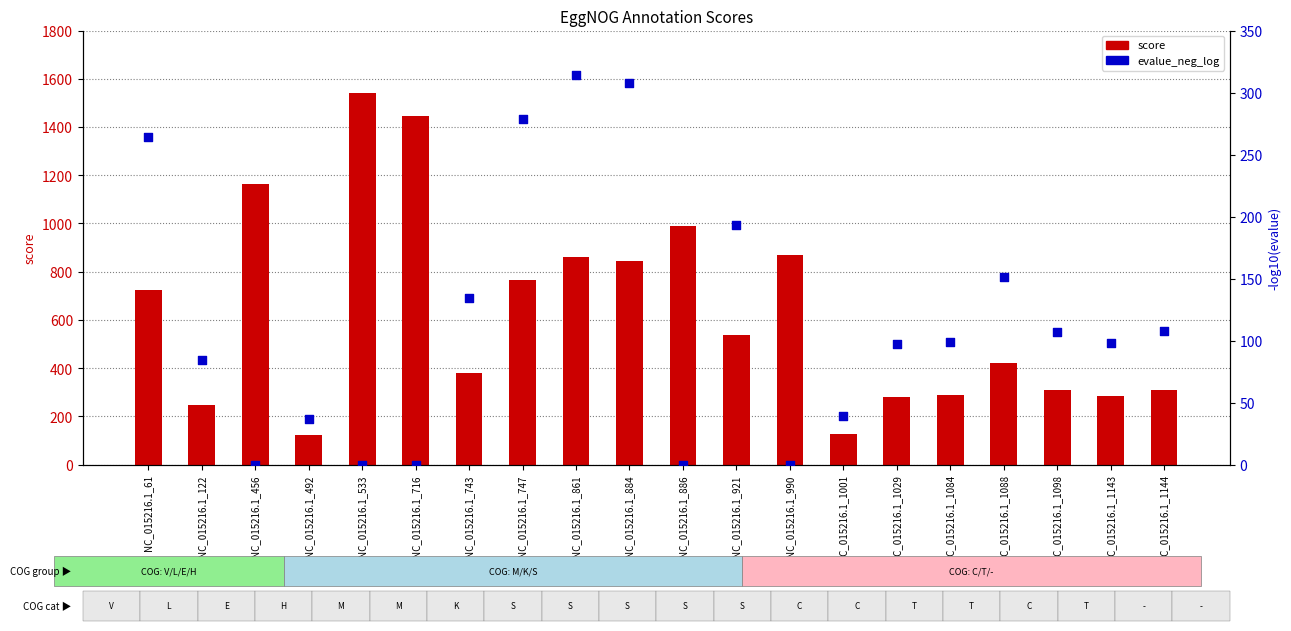

At which category is the sum across all series the highest?

NC_015216.1_533